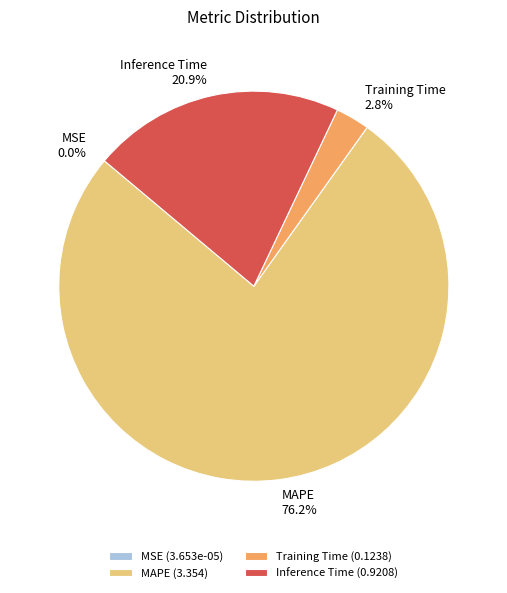

Is there any slice that represents more than half of the pie?

Yes